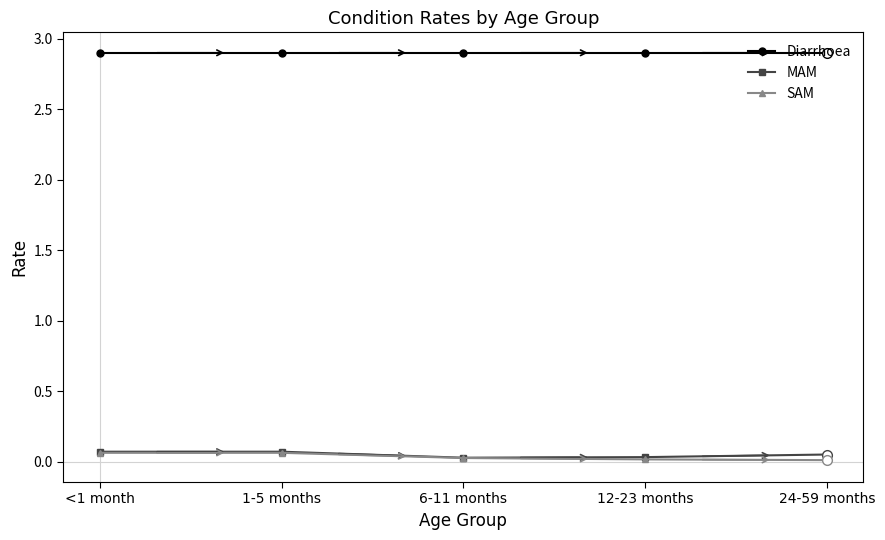

Is it true that Diarrhoea equals 3.9 at 24-59 months?

False